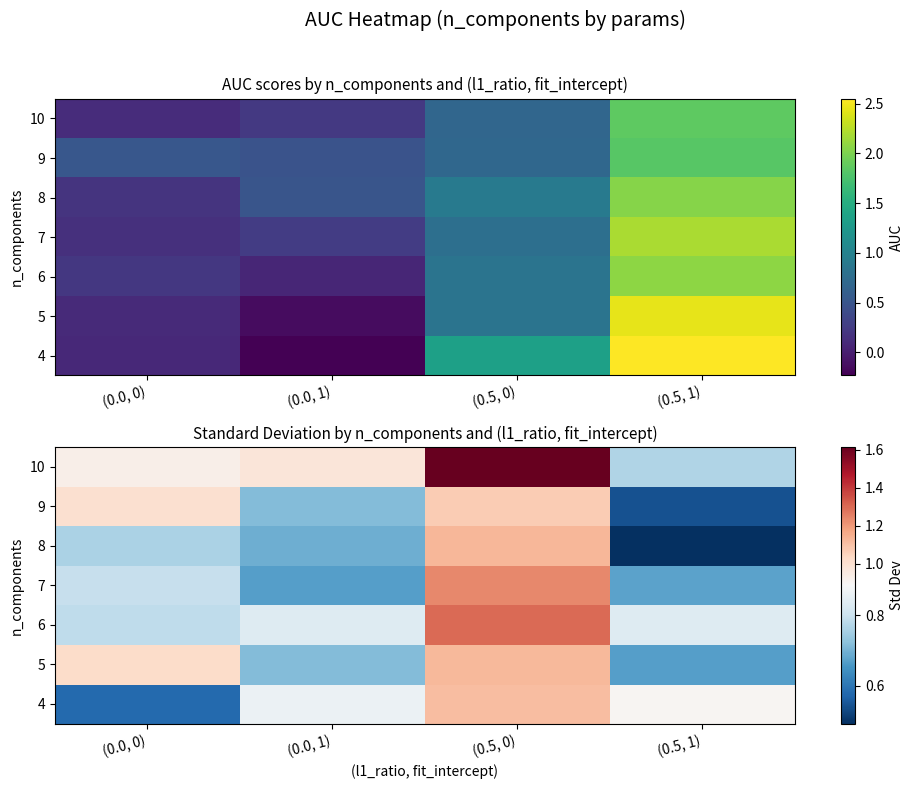

True or false: 6 has a value of 0.3 at (0.0, 1).

False